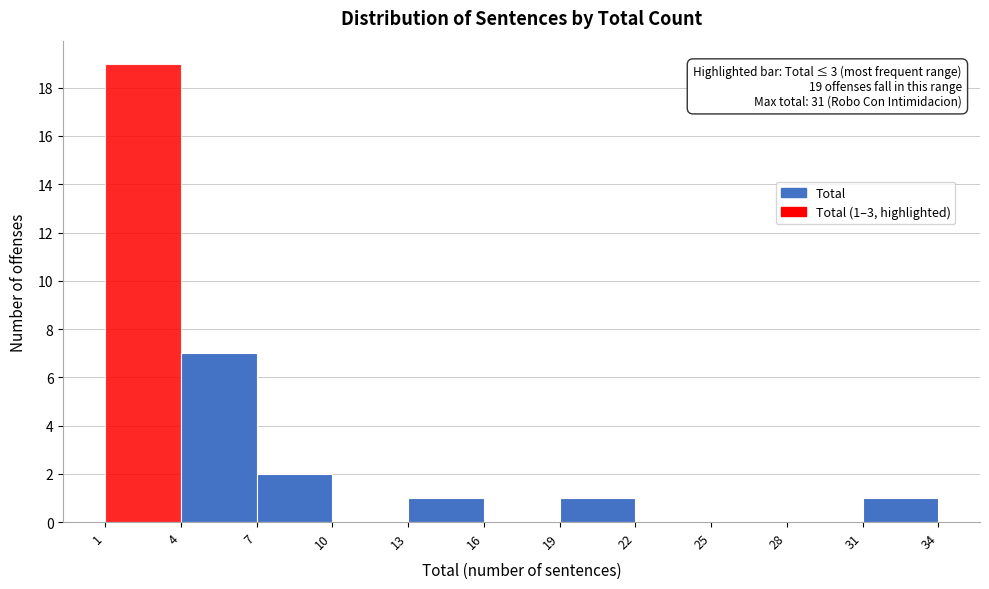

Which range on the x-axis has the tallest bar?

1 to 4